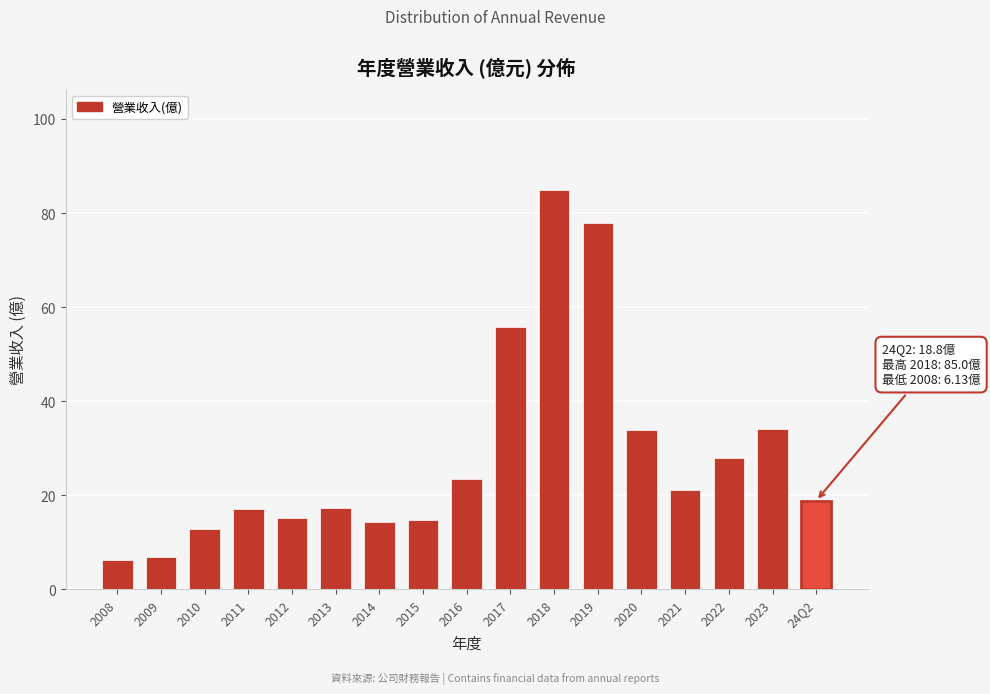

Read the value at 2013.

17.3